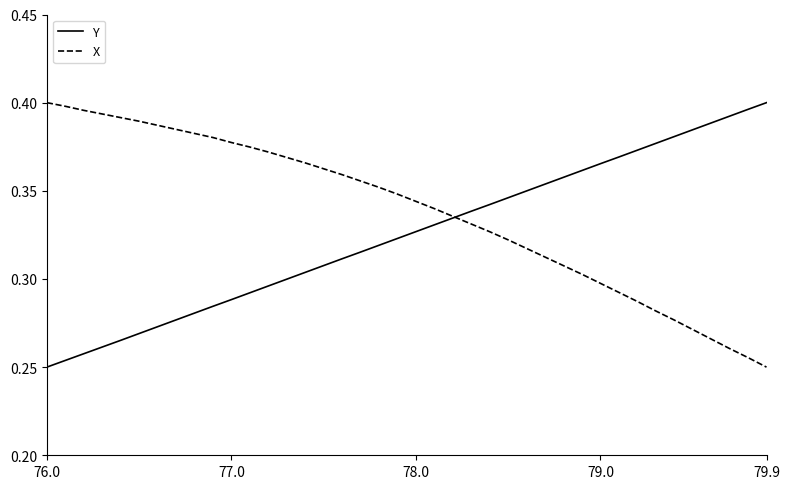

List the series in order of their overall mean, highest first.

X, Y